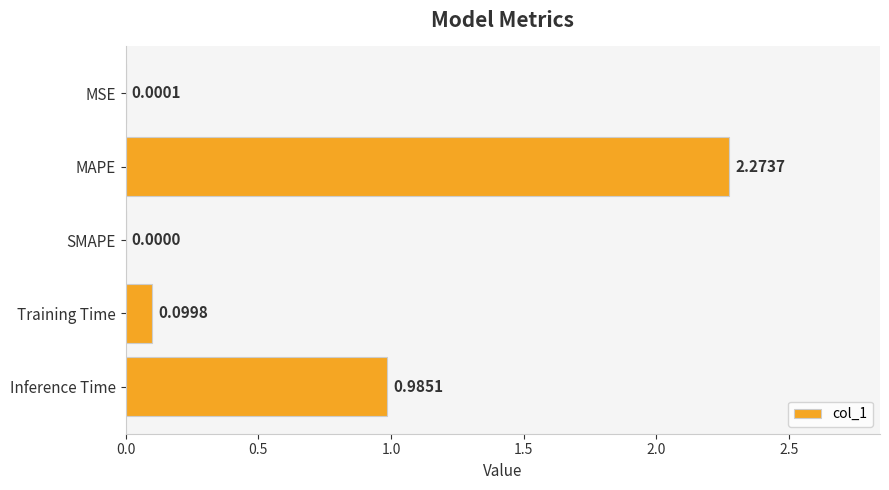

Between Training Time and Inference Time, which is larger?

Inference Time